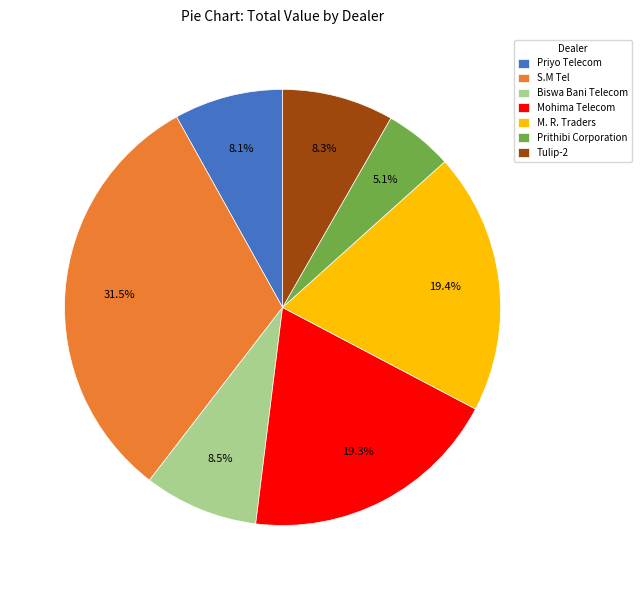

To the nearest percent, what is the average slice percentage?

14%